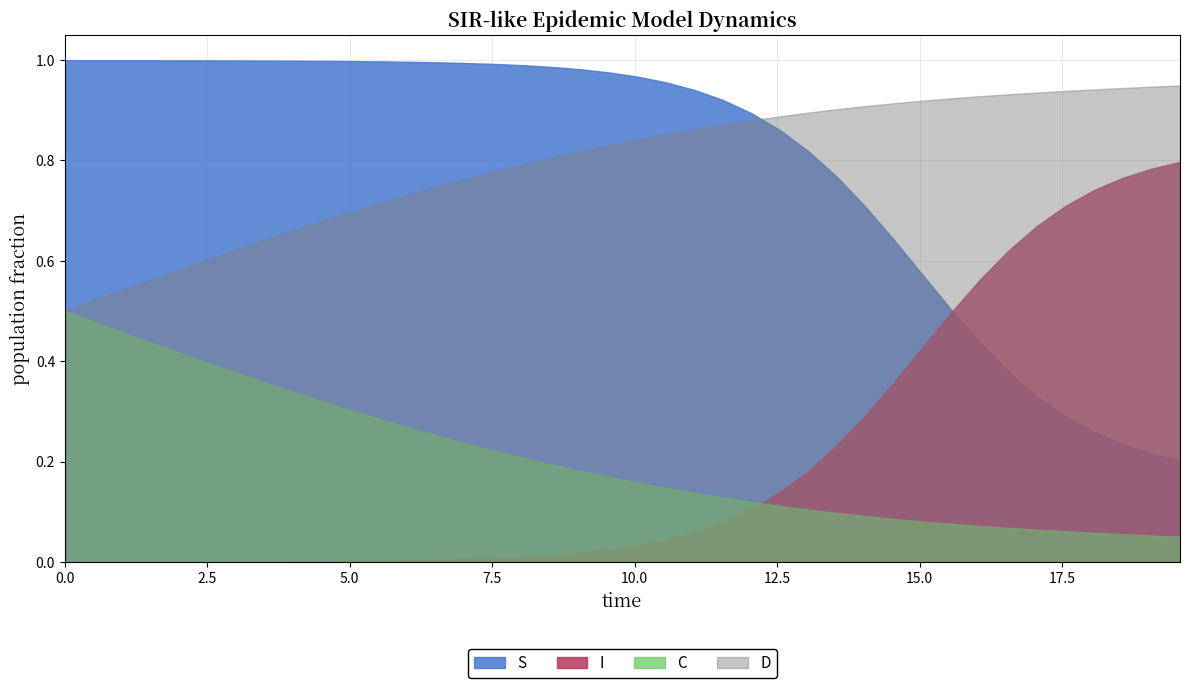

What is the difference between the second highest and second lowest values in the S series?

0.8